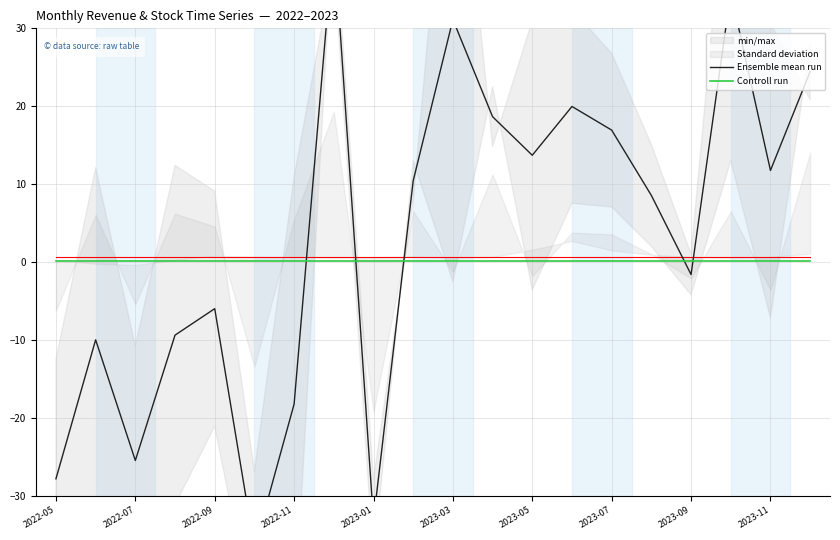

What is the highest value of the Ensemble mean run series?

41.7